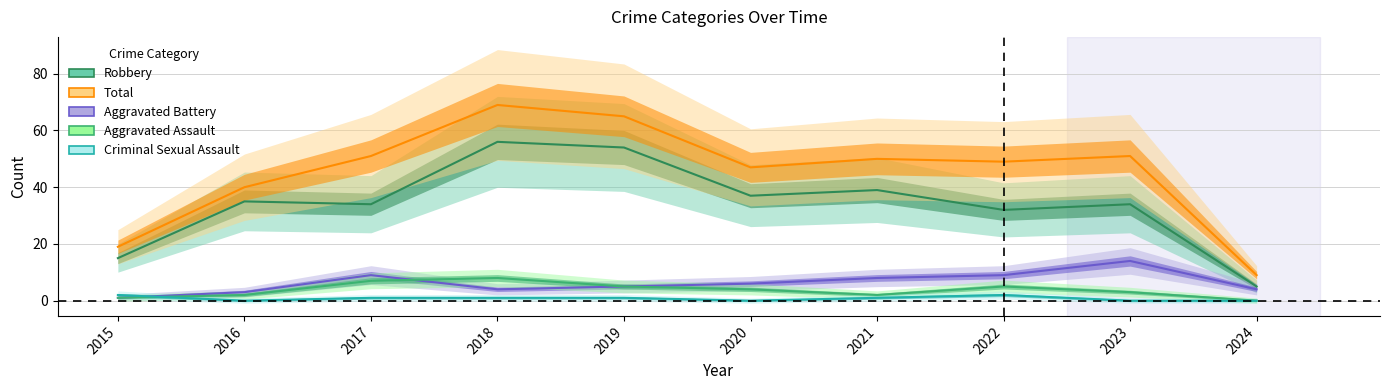

The Robbery series shows 5 at 2024. True or false?

True